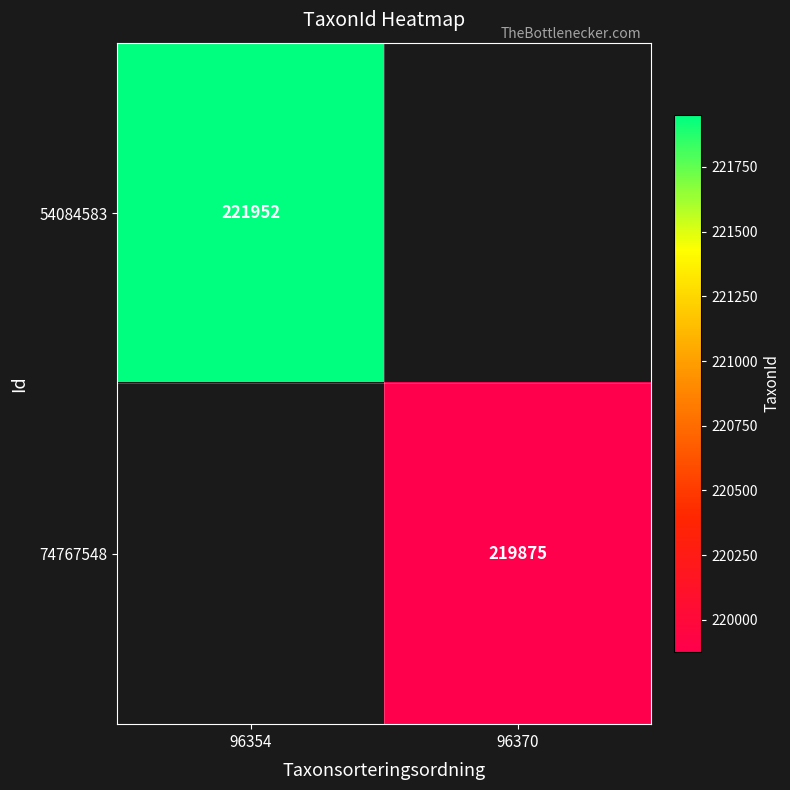

The 54084583 series shows 221952 at 96354. True or false?

True